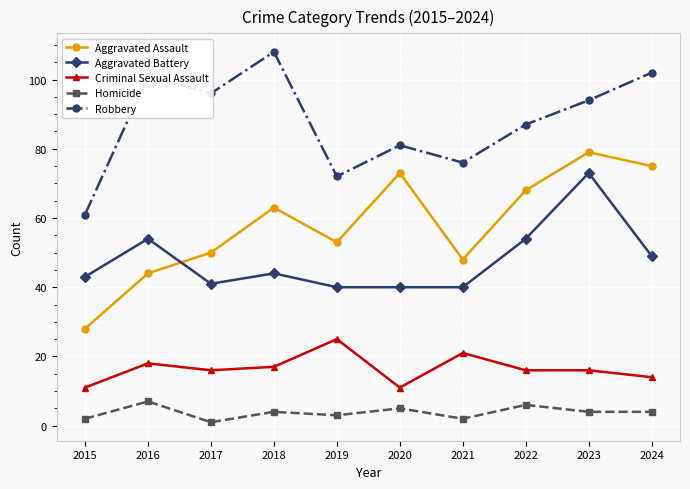

List the series in order of their peak value, highest first.

Robbery, Aggravated Assault, Aggravated Battery, Criminal Sexual Assault, Homicide